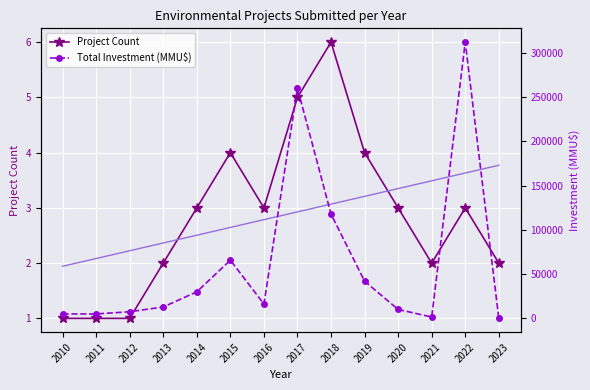

Reading right to left, list all the values displayed in this chart.

Project Count: 2023=2.0	2022=3.0	2021=2.0	2020=3.0	2019=4.0	2018=6.0	2017=5.0	2016=3.0	2015=4.0	2014=3.0	2013=2.0	2012=1.0	2011=1.0	2010=1.0
Count Trend: 2023=3.8	2022=3.6	2021=3.5	2020=3.3	2019=3.2	2018=3.1	2017=2.9	2016=2.8	2015=2.6	2014=2.5	2013=2.4	2012=2.2	2011=2.1	2010=1.9
Total Investment (MMU$): 2023=0.0	2022=312000.0	2021=1500.0	2020=10100.0	2019=42000.0	2018=117744.0	2017=259976.0	2016=16200.0	2015=65693.0	2014=29973.0	2013=12860.0	2012=7487.0	2011=5000.0	2010=5000.0